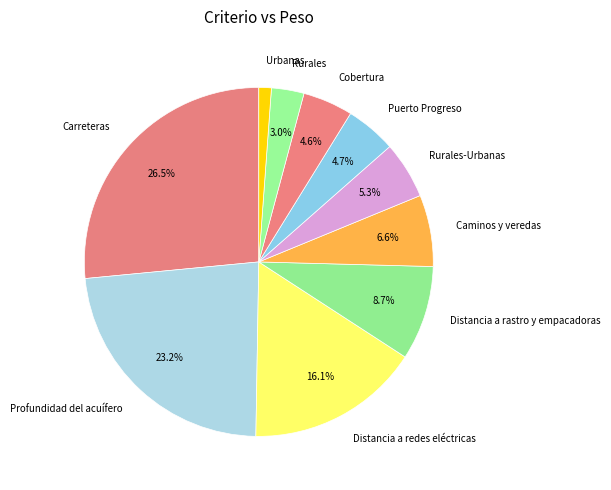

To the nearest percent, what portion does Rurales represent?

3%